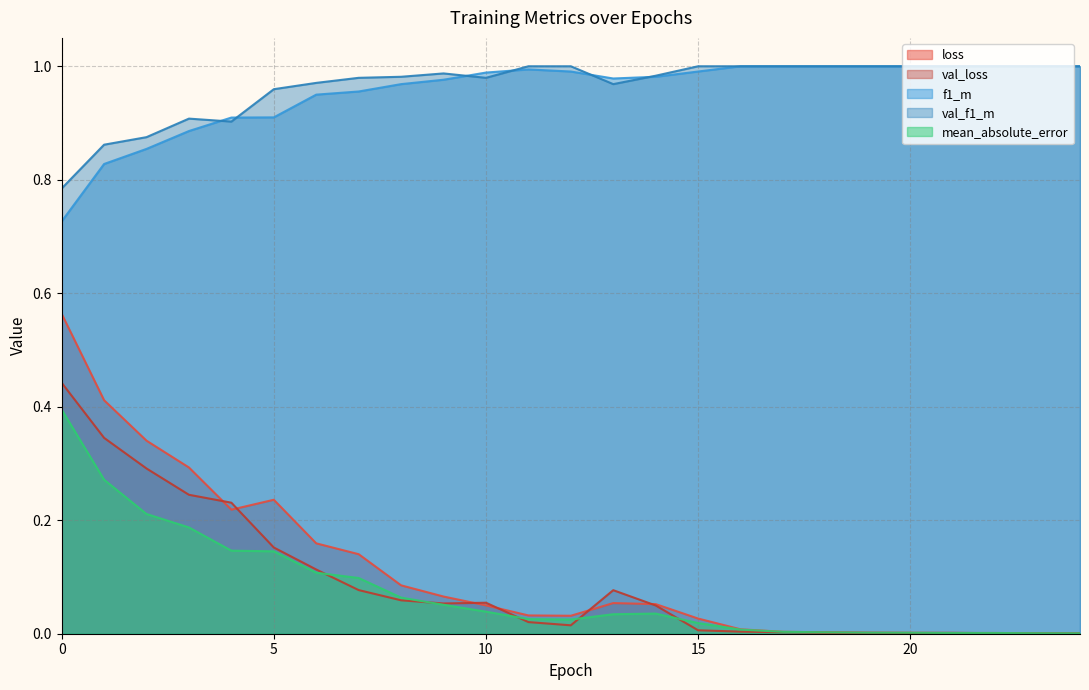

Which series changed the most between 10 and 14?

f1_m